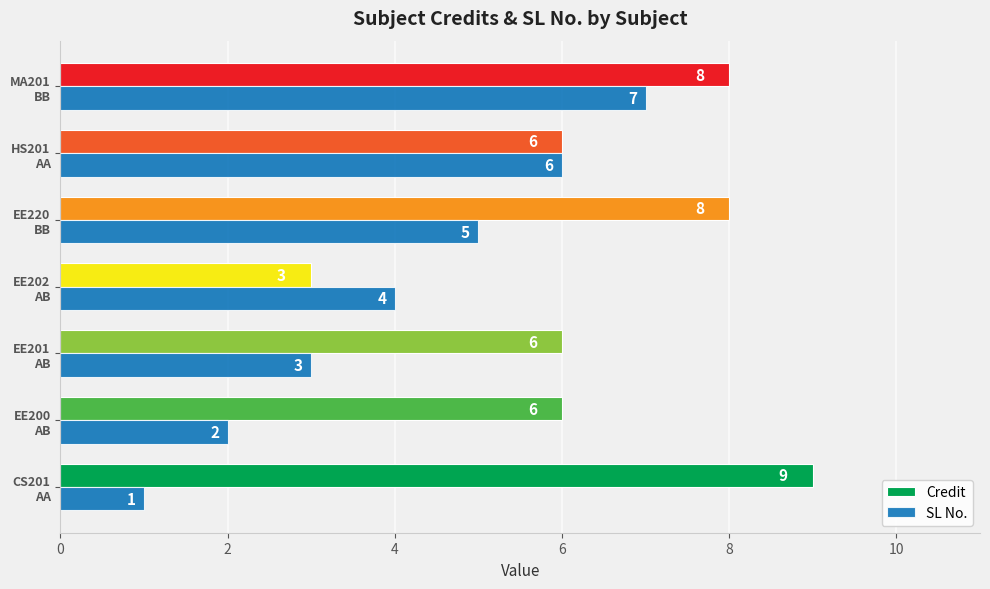

What are all the series names shown in the legend?

Credit, SL No.